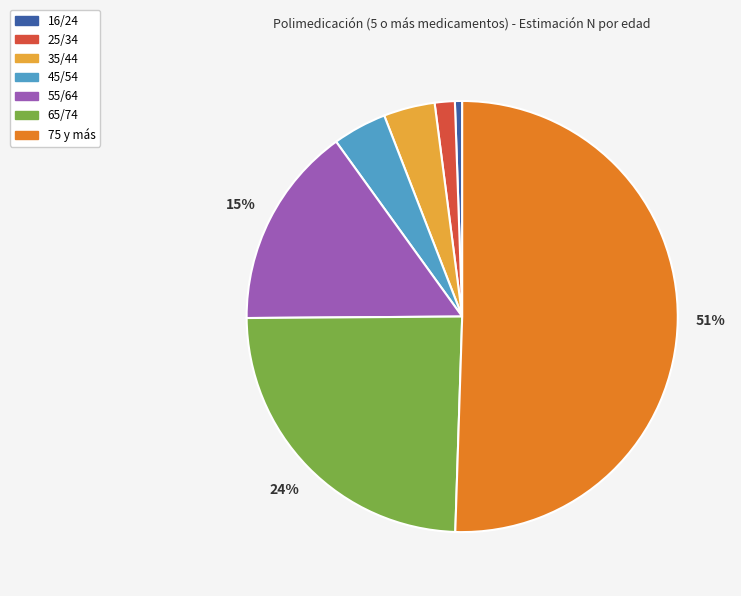

To the nearest percent, what is the difference between the largest and smallest slice percentages?

50%